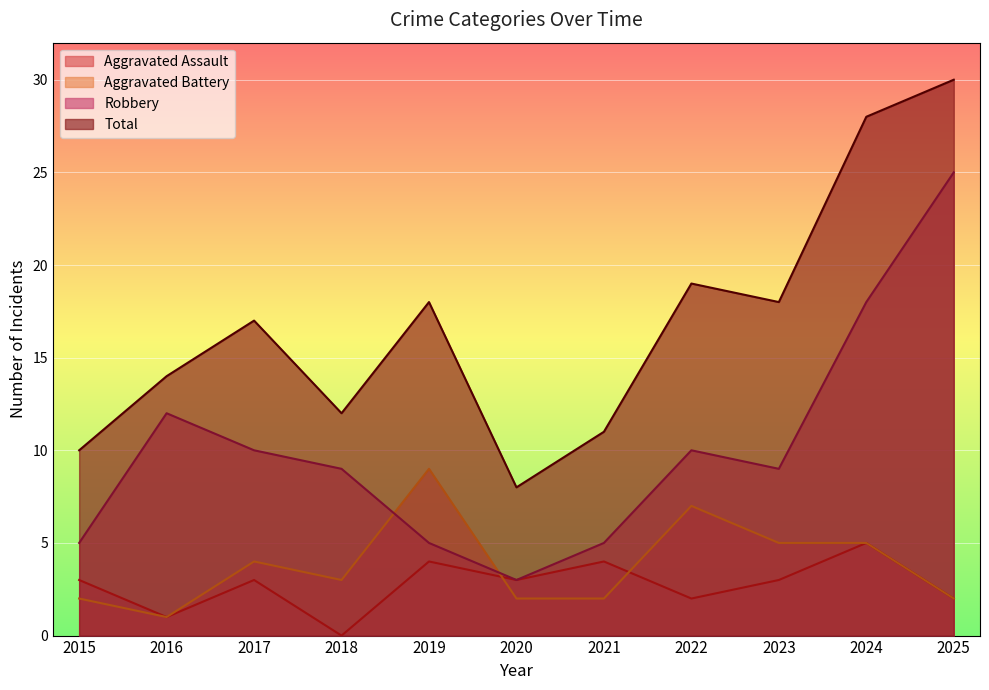

How many Aggravated Battery values are between 2 and 5?

8